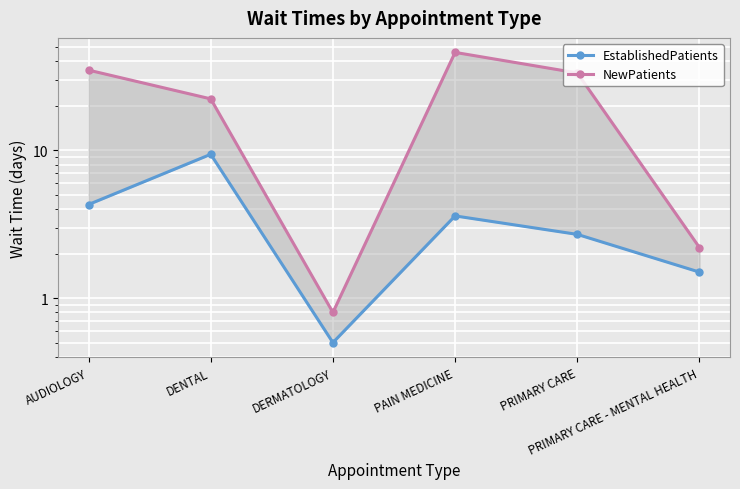

Where is NewPatients nearest to the value 23?

DENTAL